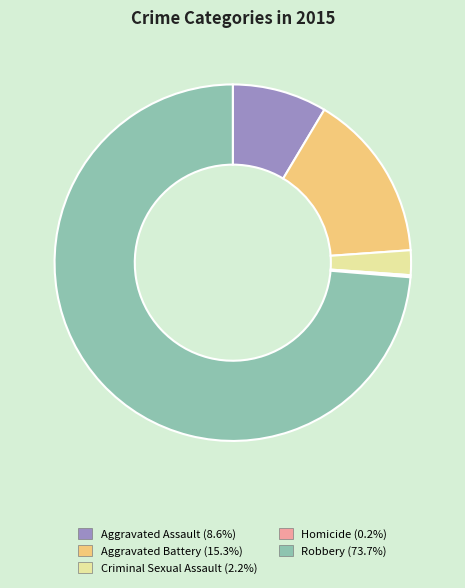

What is the ratio of the value at Robbery to the value at Aggravated Battery?

4.8